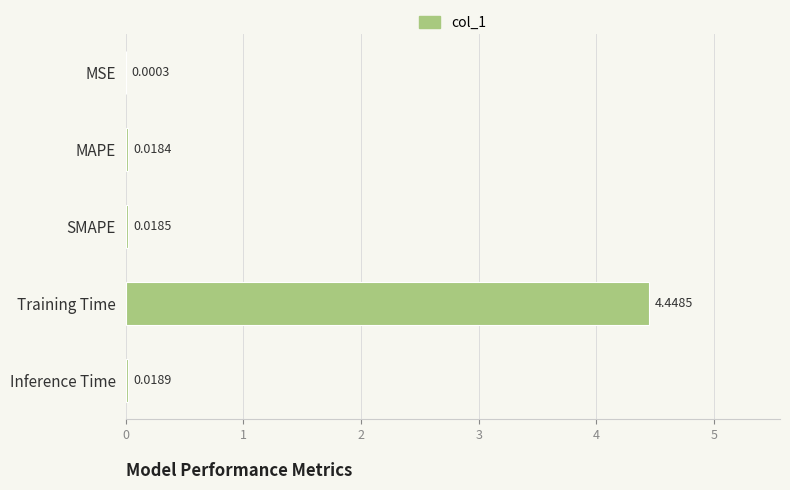

Between MAPE and MSE, which is larger?

MAPE